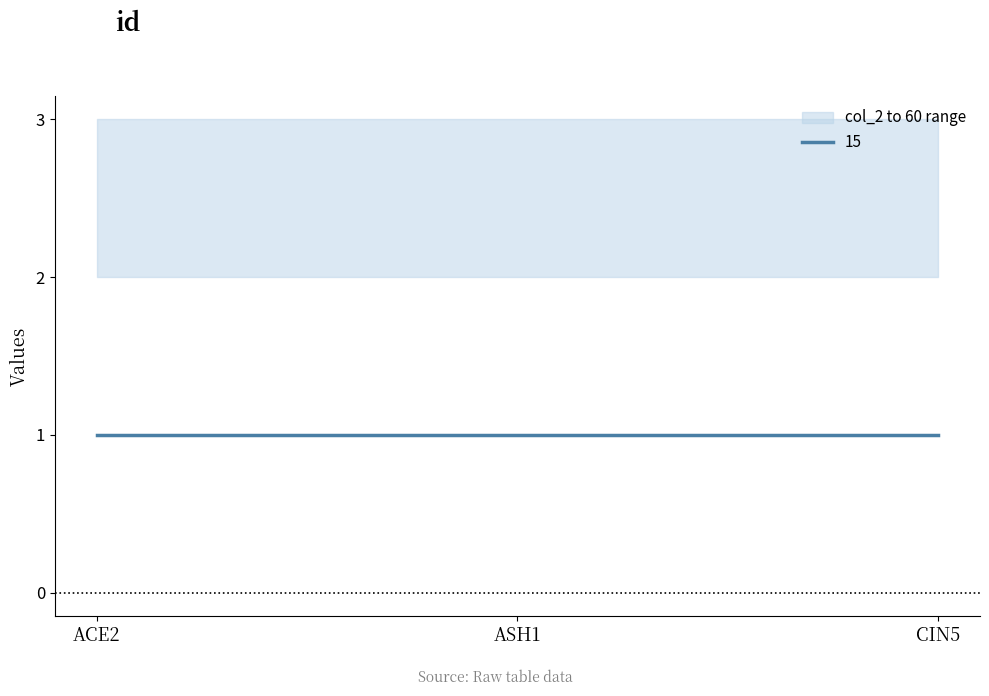

Where is 15 nearest to the value 1?

ACE2